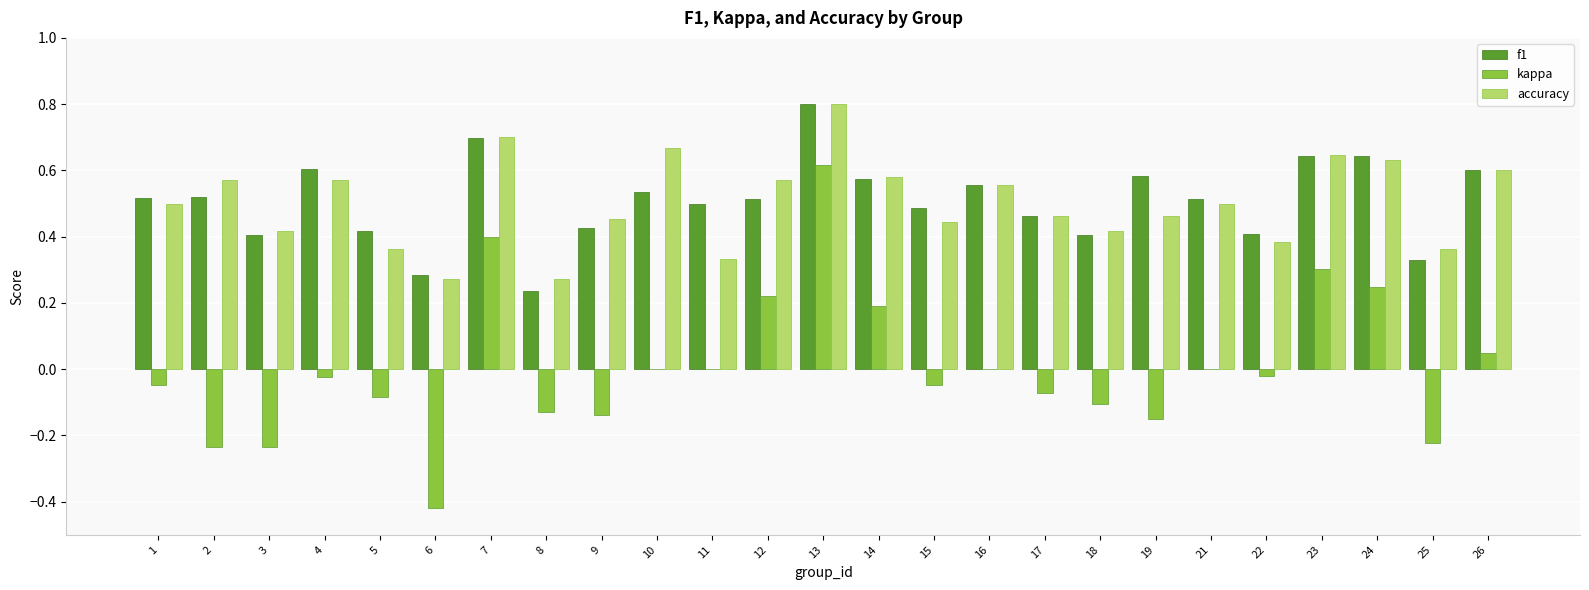

At which category is the sum across all series the highest?

13